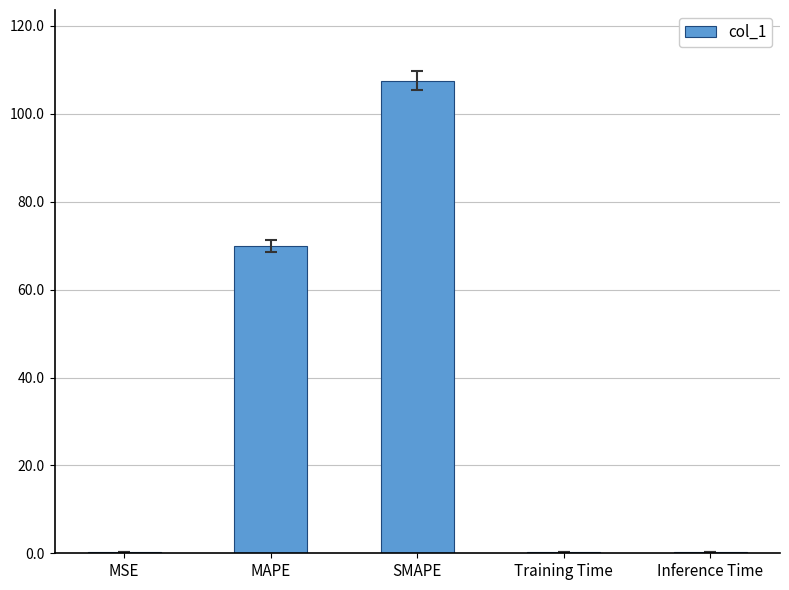

Reading left to right, what are all the values shown in this chart?

MSE=0.4	MAPE=69.9	SMAPE=107.5	Training Time=0.4	Inference Time=0.4